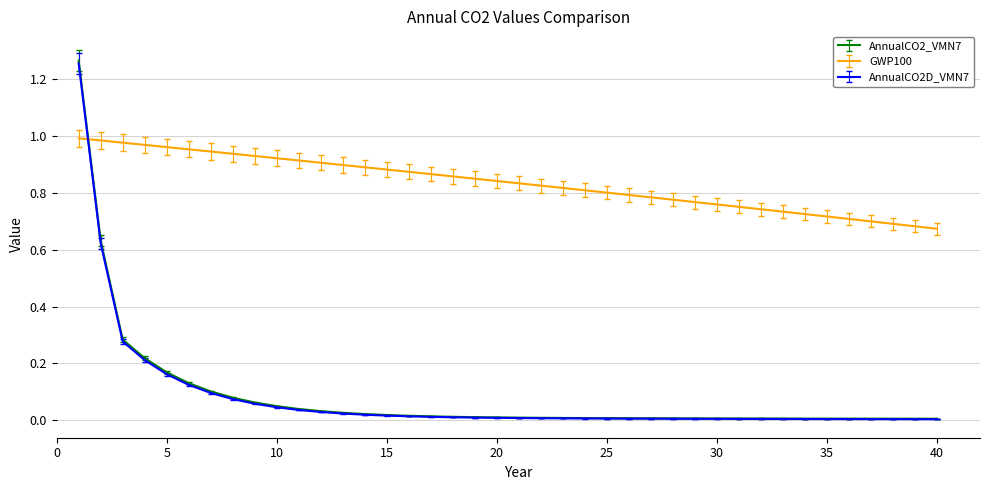

After their last crossing, which series has the higher values: GWP100 or AnnualCO2_VMN7?

GWP100